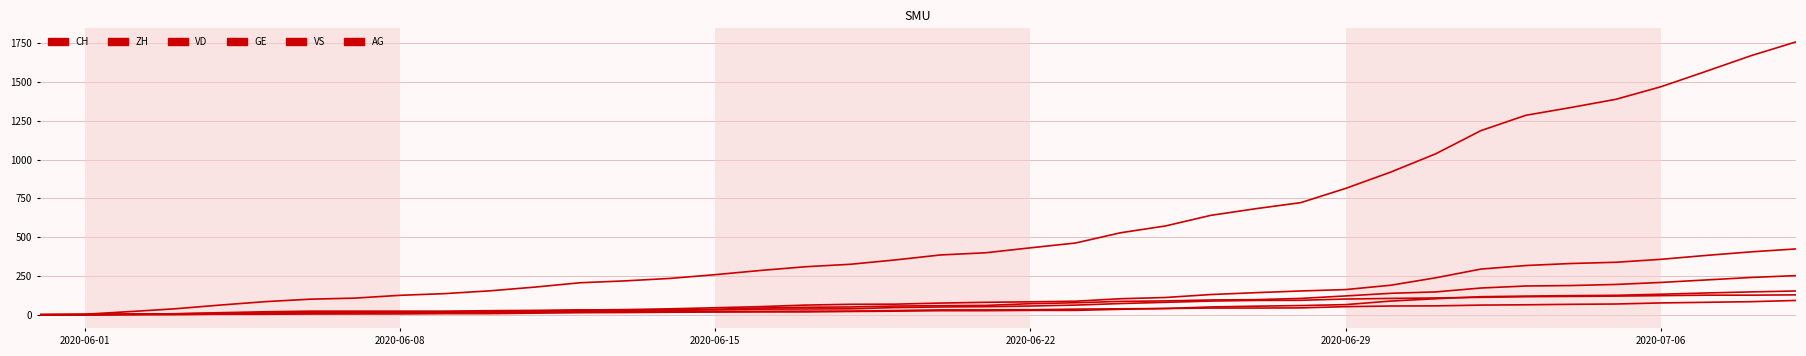

At how many categories does at least one series exceed 1259?

7